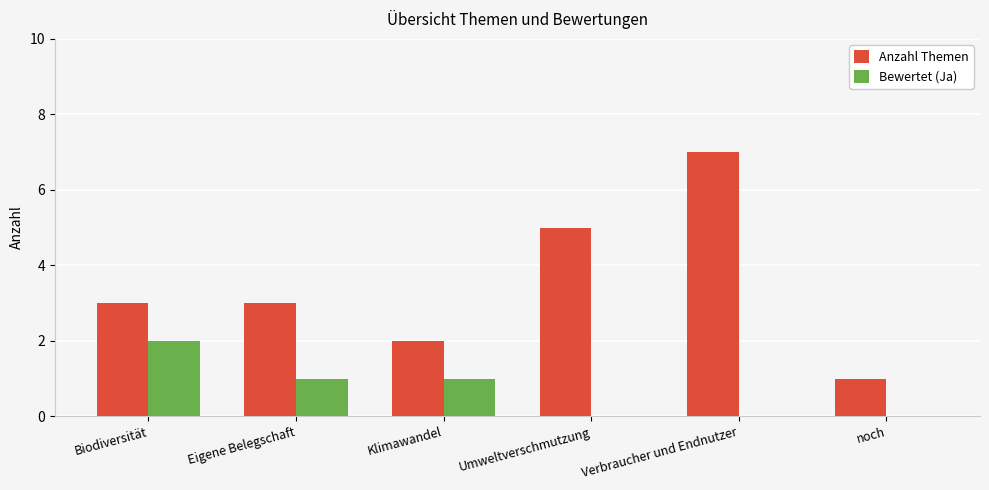

What value does the Anzahl Themen series have at Verbraucher und Endnutzer?

7